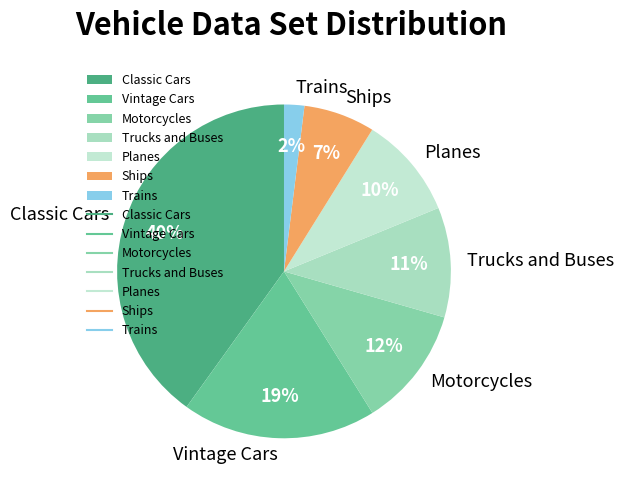

Do Trucks and Buses and Motorcycles together represent more than half of the pie?

No